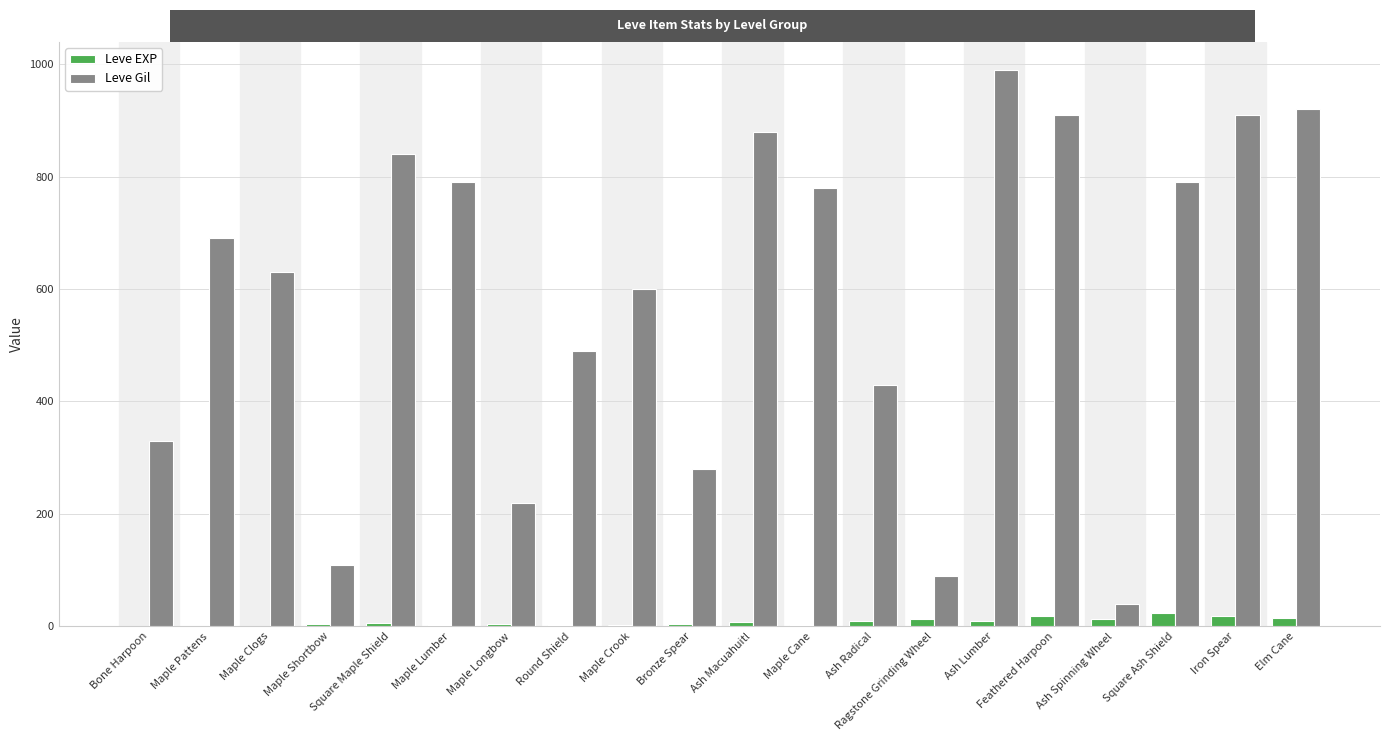

At which label is Leve Gil closest to 515?

Round Shield